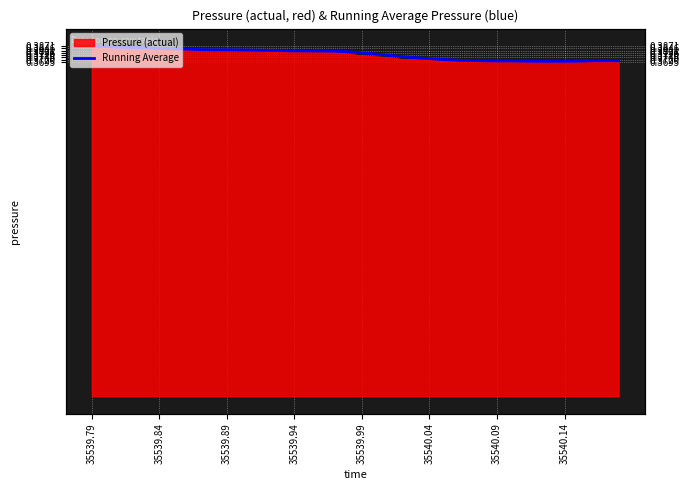

What is the value of the 3rd point from the left?

0.4